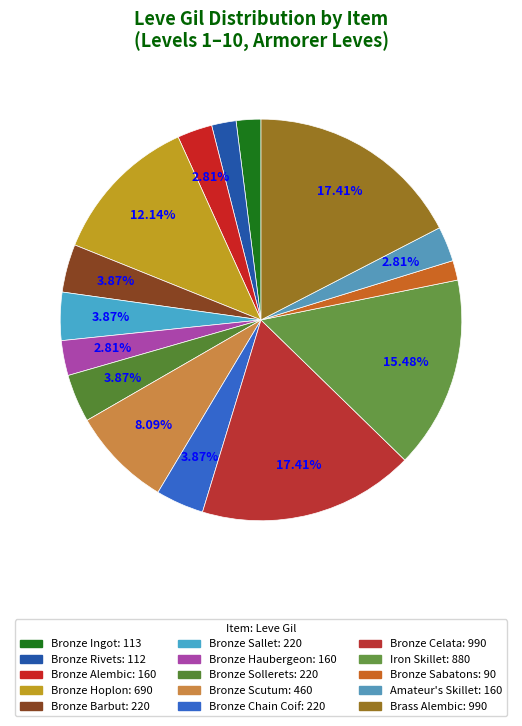

To the nearest percent, what is the difference between the Bronze Sabatons and Iron Skillet slice percentages?

14%